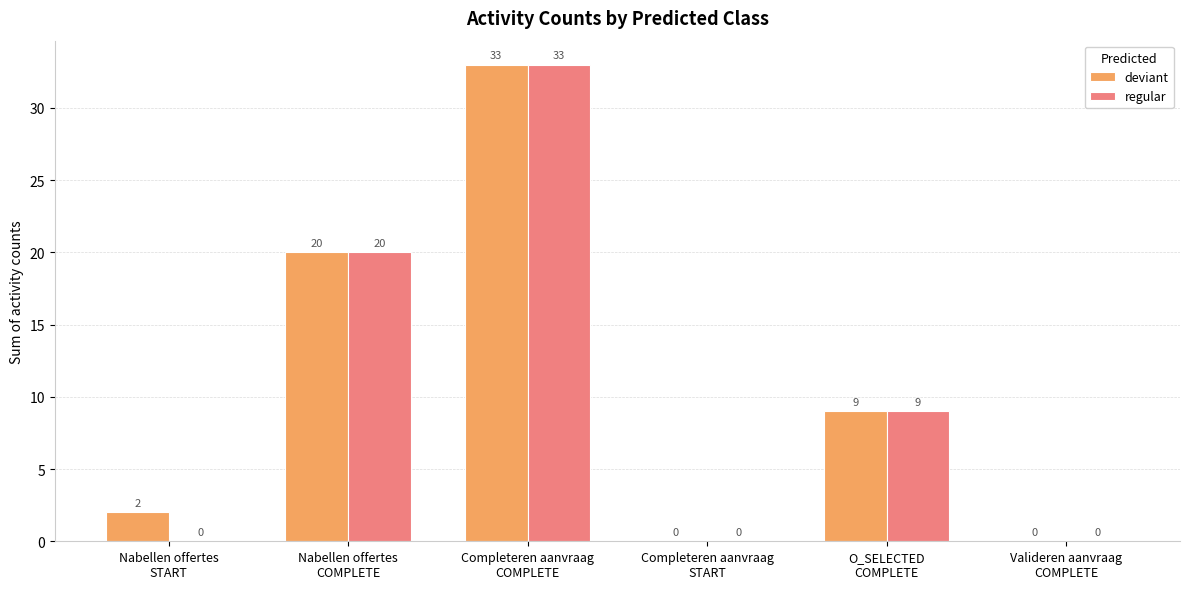

What is the greatest value displayed?

33